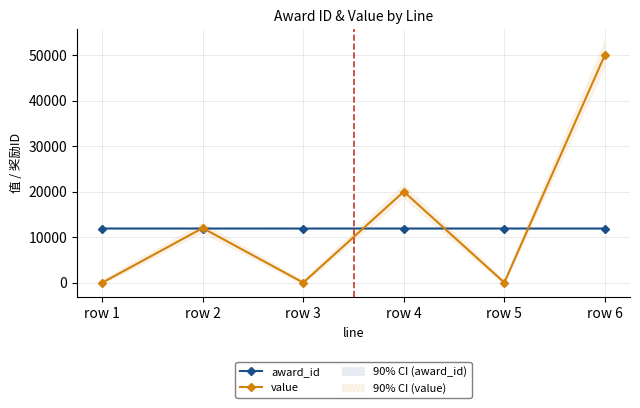

What is the difference between the highest and lowest values at row 4?

8103